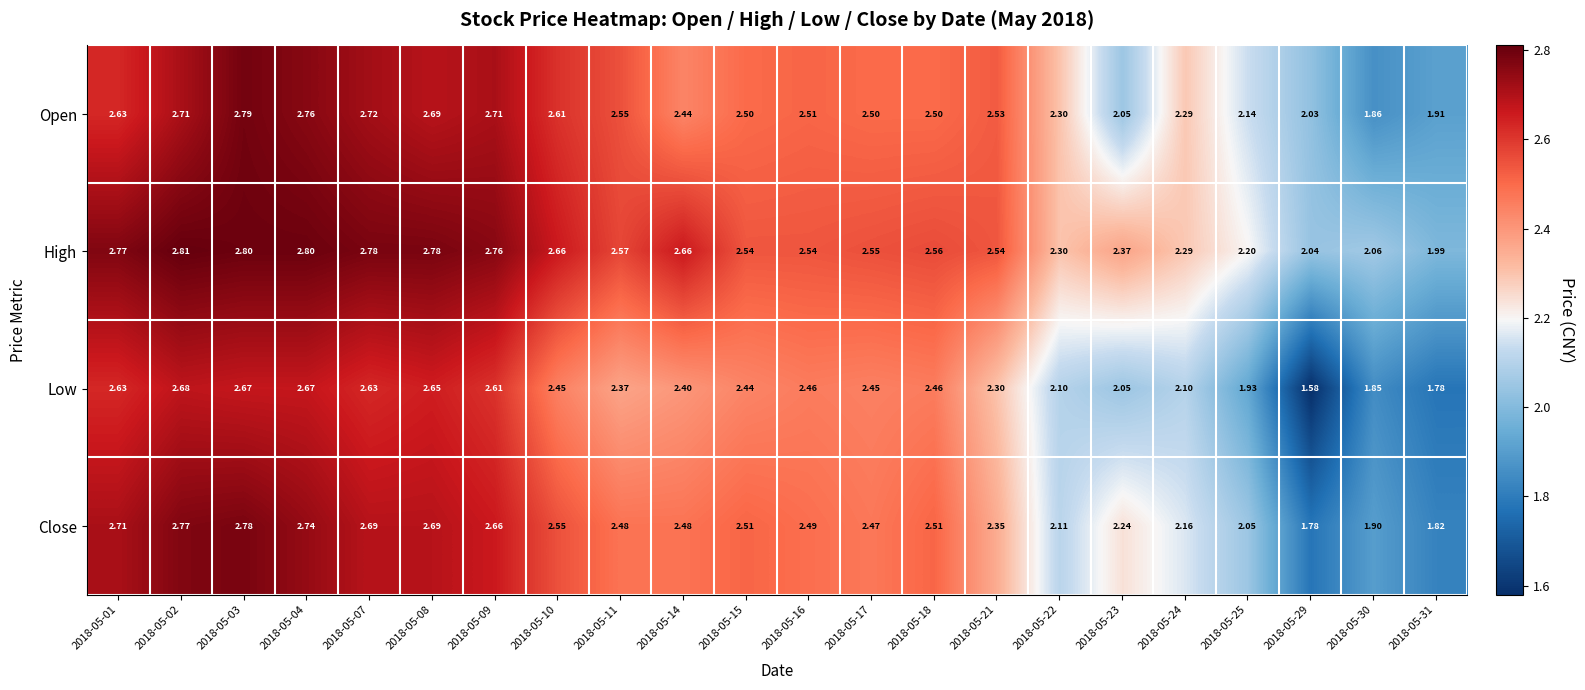

What is the spread (max minus min) of values at 2018-05-08?

0.1